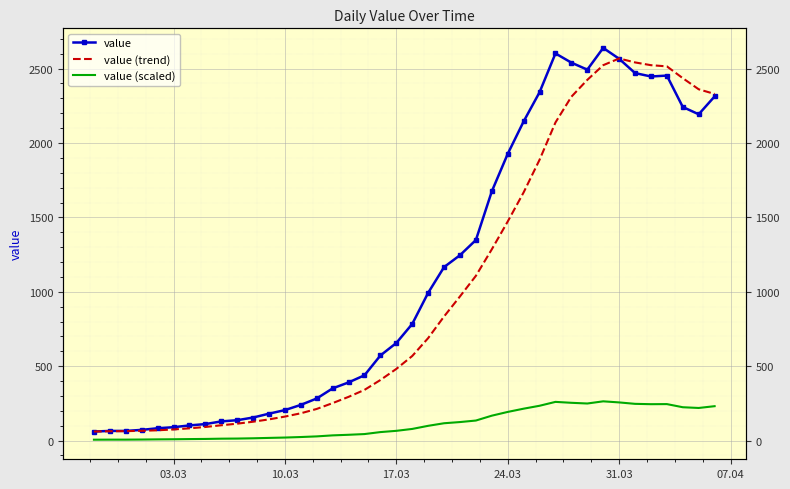

How many lines are shown in the chart?

3